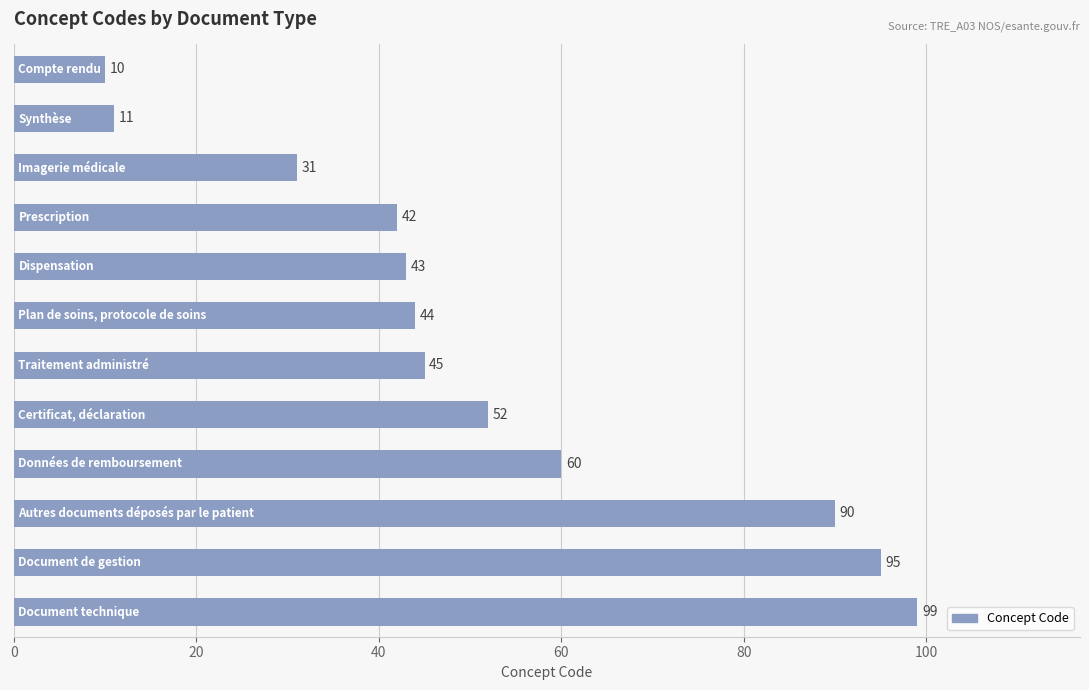

What is the greatest value displayed?

99